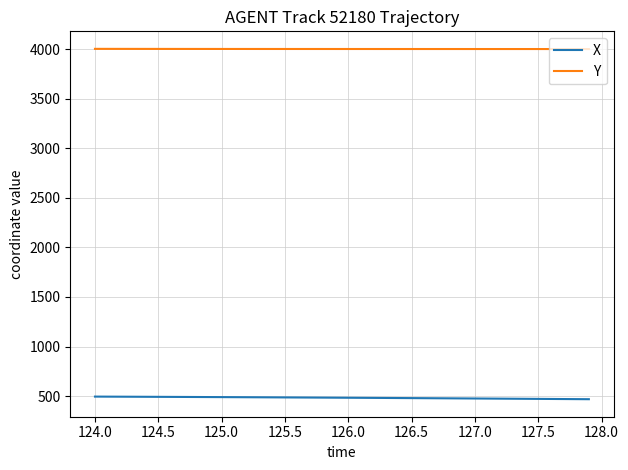

At how many categories does at least one series exceed 1970?

40